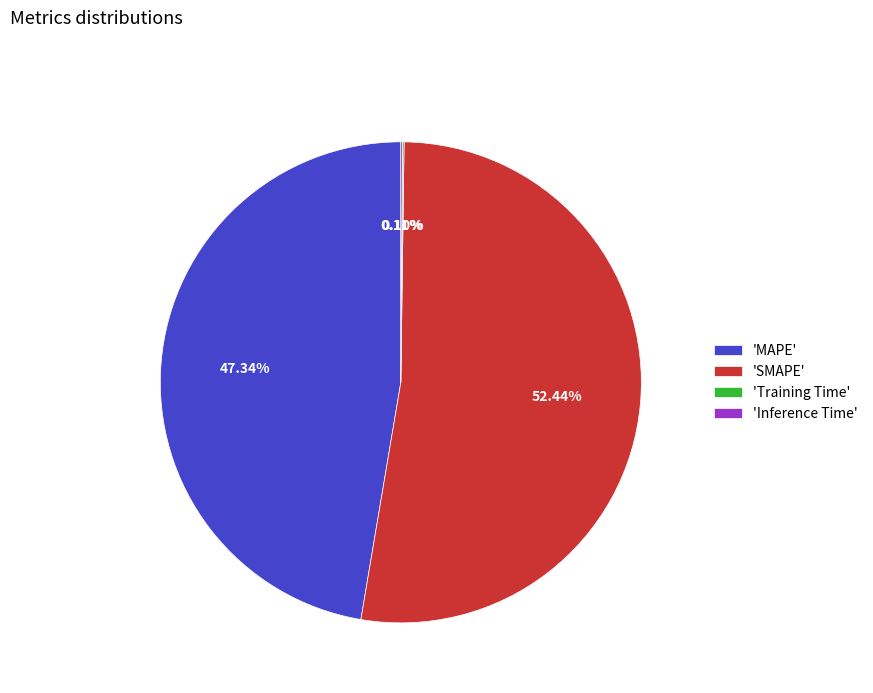

What is the largest slice in the pie chart?

'SMAPE'